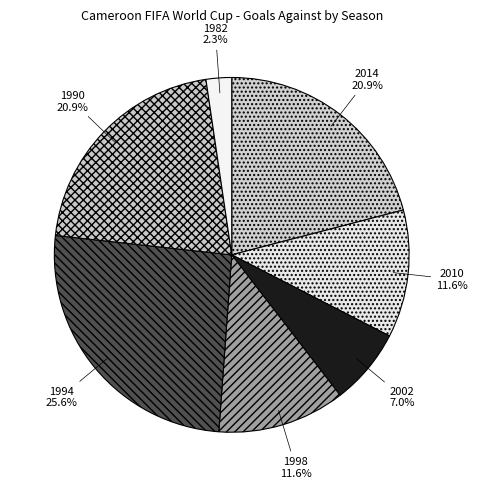

To the nearest percent, what portion does 1998 represent?

12%